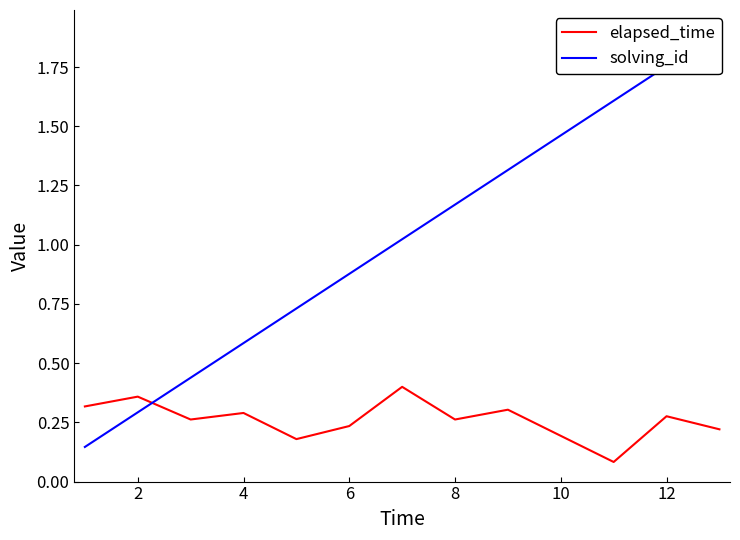

The elapsed_time series shows 0.4 at 8. True or false?

False